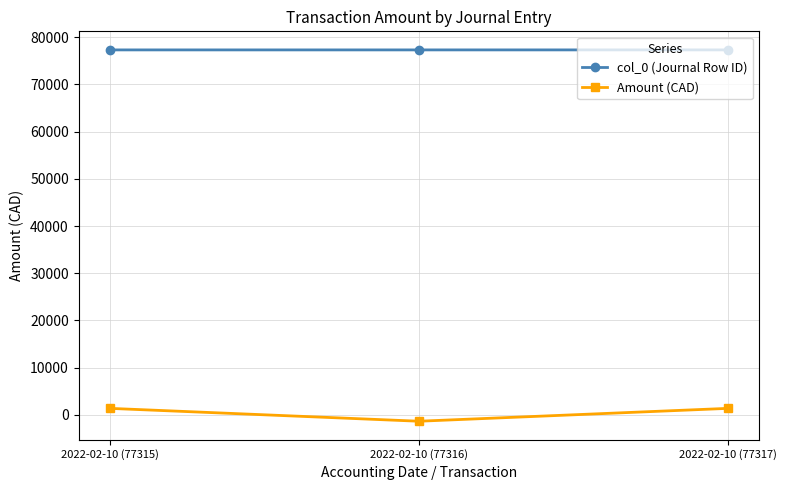

List the series in order of their overall mean, highest first.

col_0 (Journal Row ID), Amount (CAD)